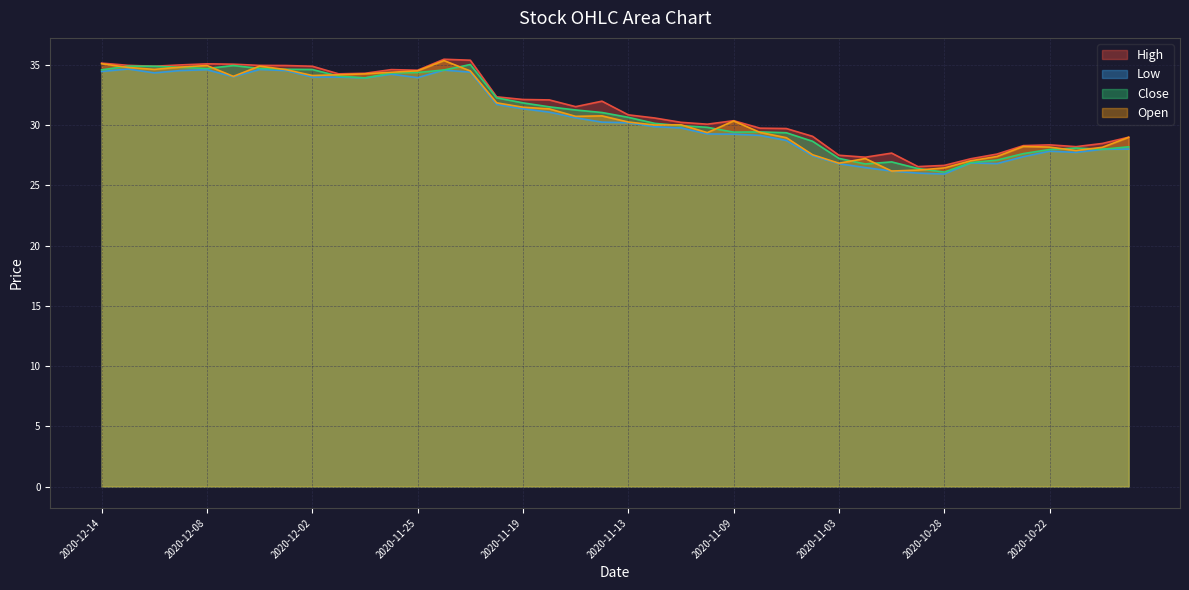

How many data points in Close are less than 31?

20